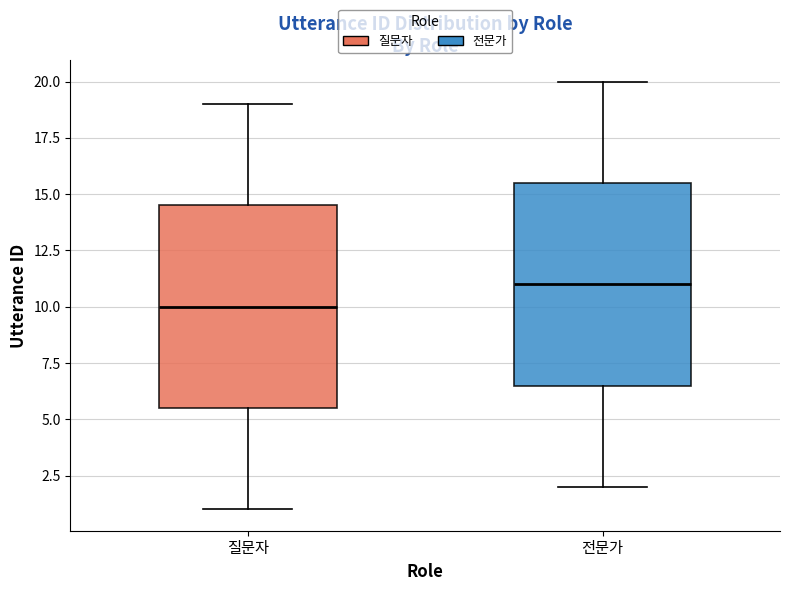

Reading left to right, read every box against the y-axis: the position of its median line, the range the box covers, and the ends of its whiskers. The values are not printed on the chart, so give them approximately, as read against the axis.

질문자: median 10.0, box 5.5 to 14.5, whiskers 1.0 to 19.0
전문가: median 11.0, box 6.5 to 15.5, whiskers 2.0 to 20.0